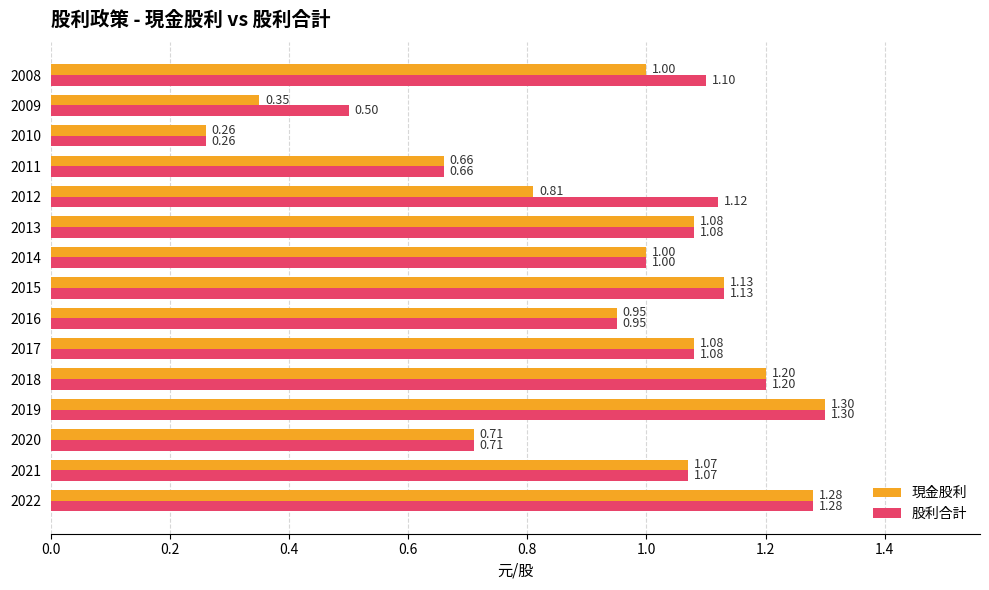

Which series has the largest total across all categories?

股利合計